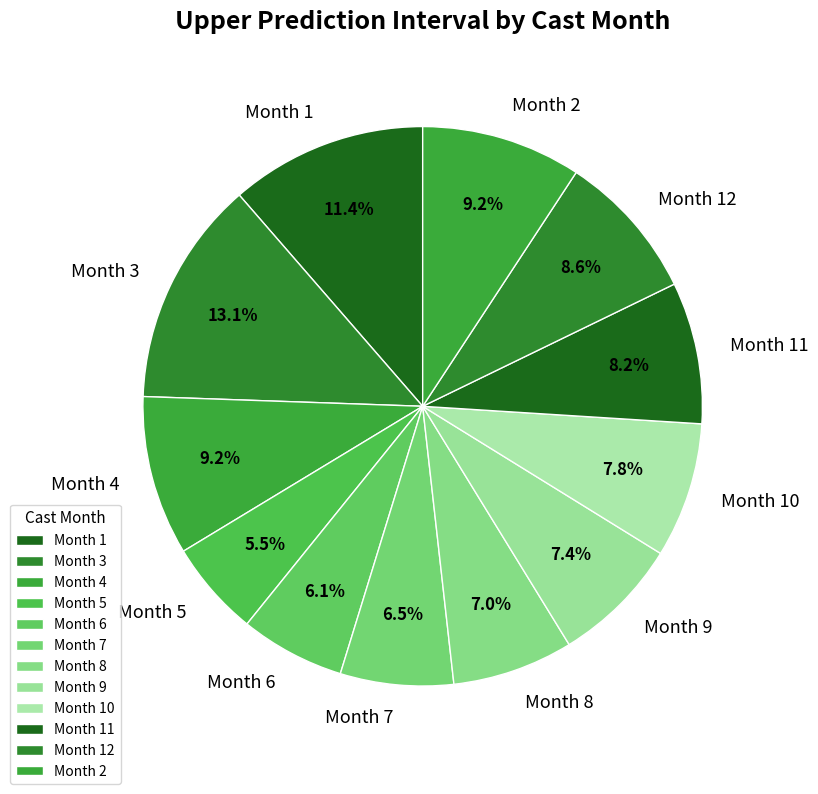

What is the ratio of the value at Month 1 to the value at Month 2?

1.2